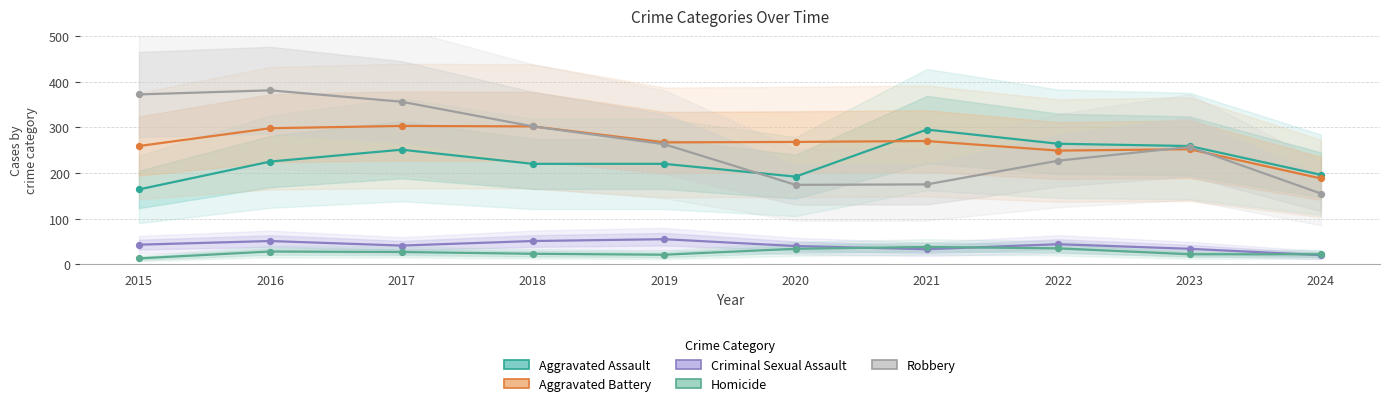

At how many categories does at least one series exceed 338?

3